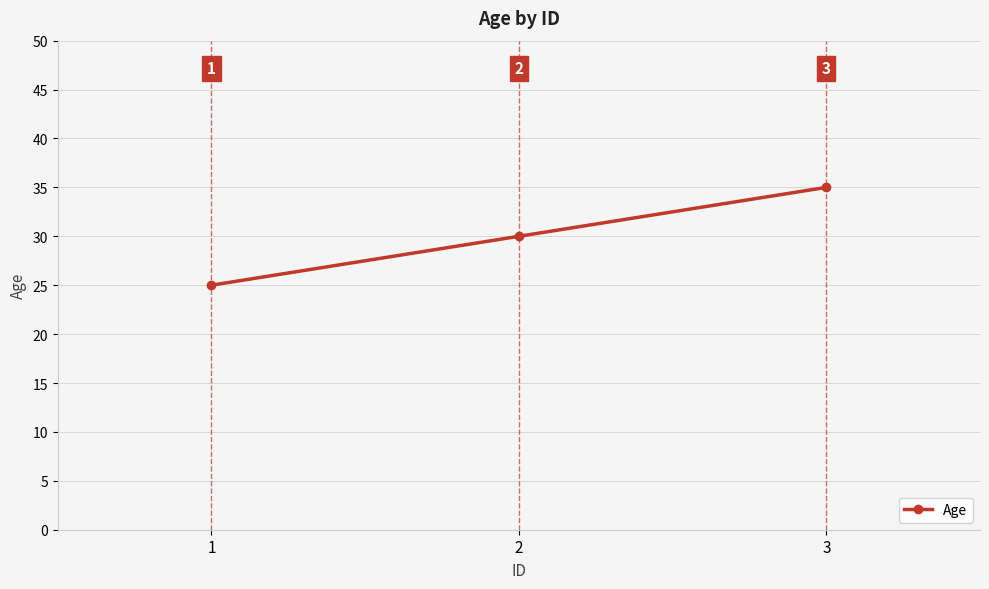

Reading left to right, extract all data points from this chart.

25	30	35